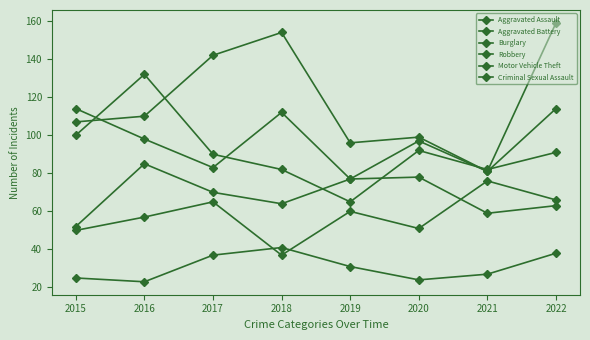

Is the value of Motor Vehicle Theft at 2019 greater than the value of Criminal Sexual Assault at 2022?

Yes